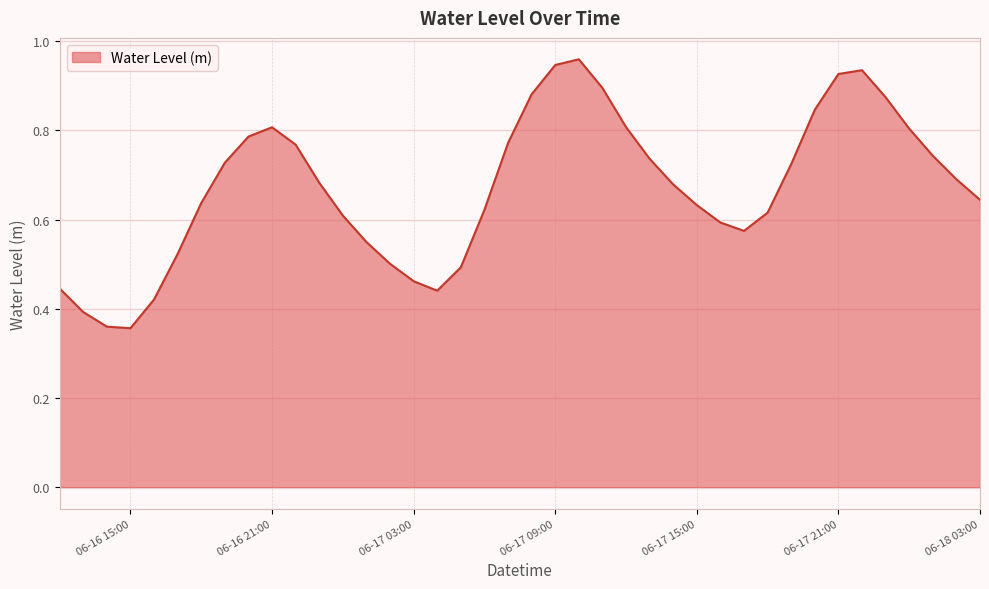

Does the chart have visible grid lines?

Yes